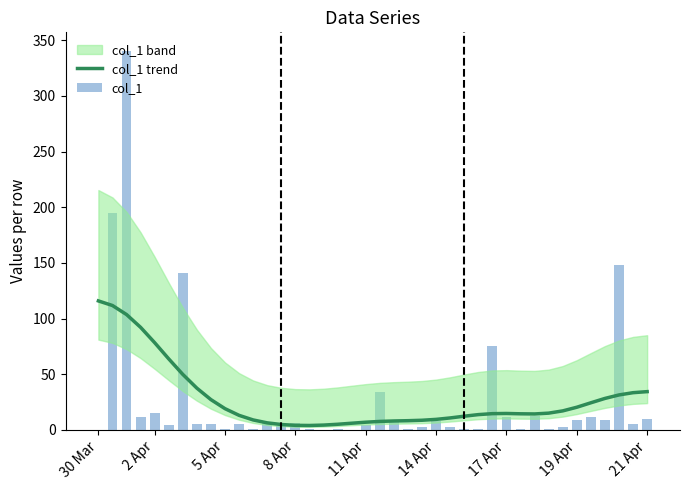

What value does the col_1 series have at 21?

9.0